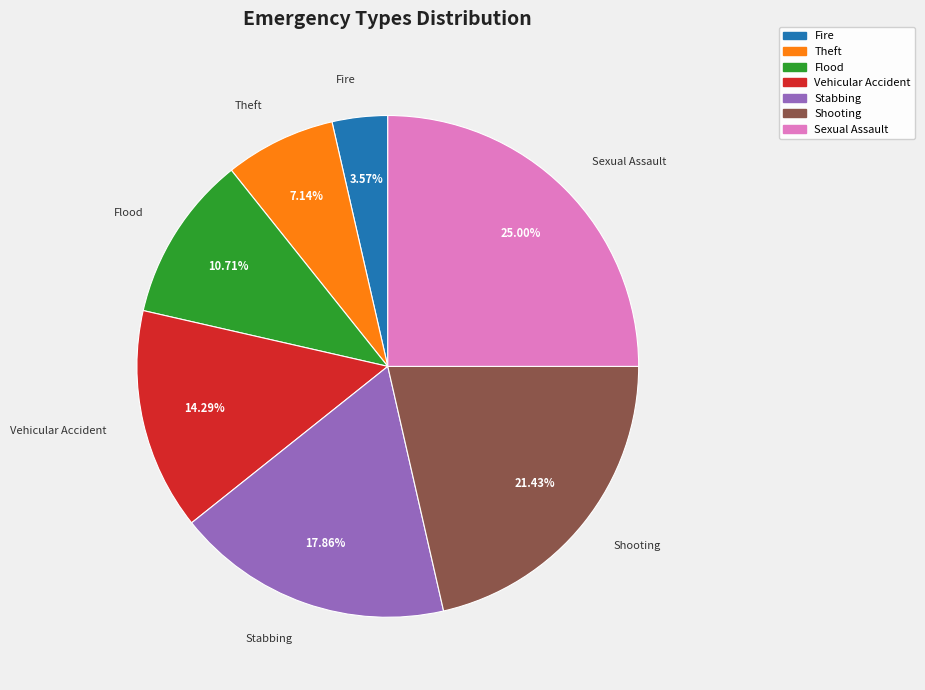

Which category has the smallest portion of the pie?

Fire